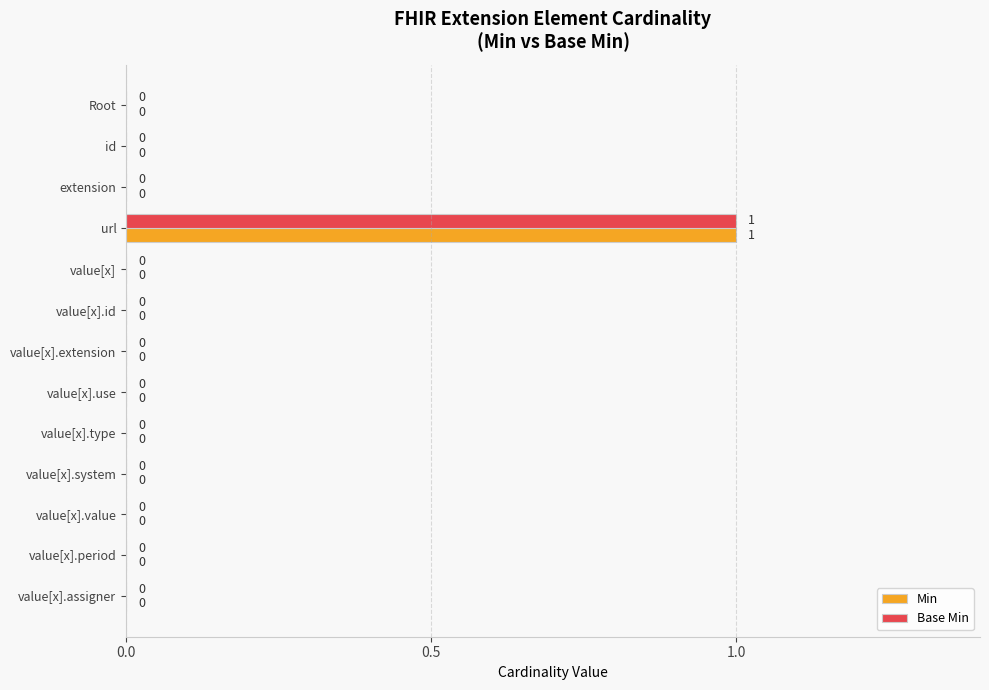

The Base Min series shows 1 at Root. True or false?

False